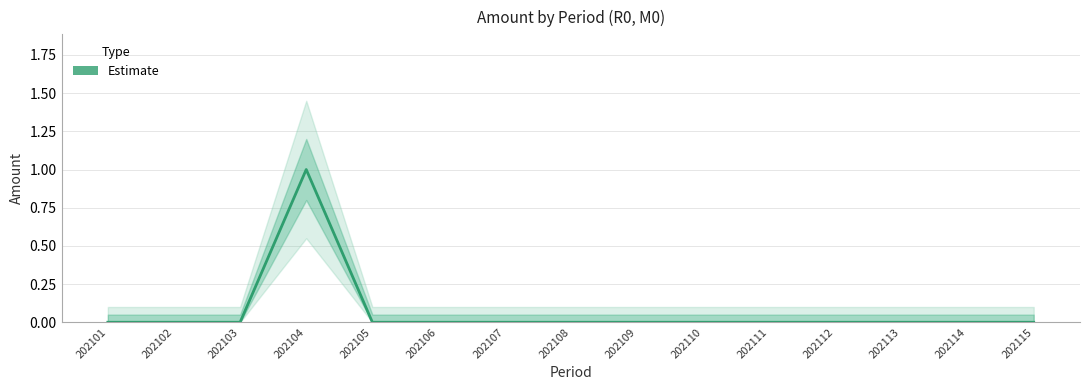

Rank the categories by value from lowest to highest.

202101, 202102, 202103, 202105, 202106, 202107, 202108, 202109, 202110, 202111, 202112, 202113, 202114, 202115, 202104